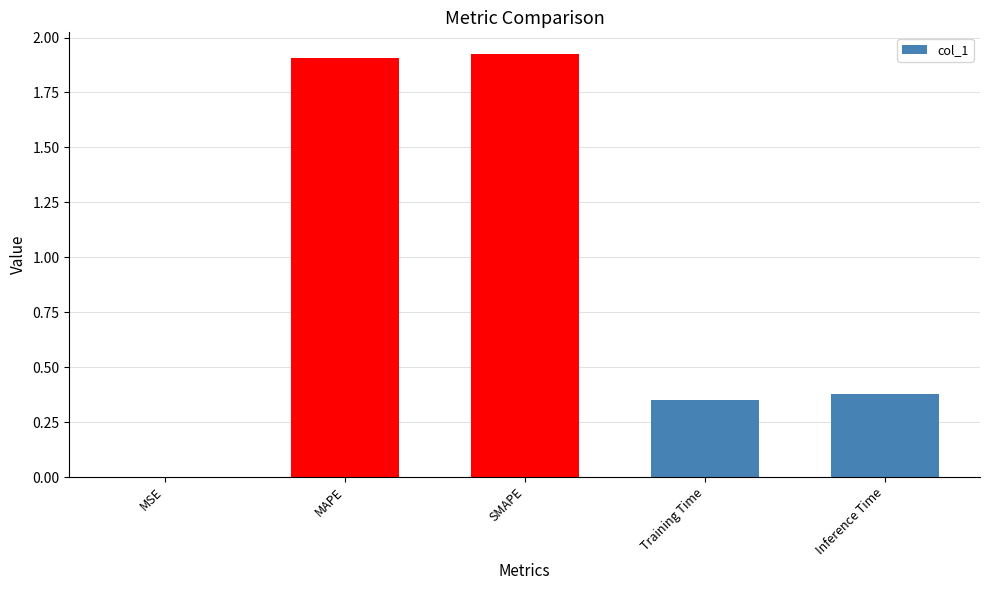

Does the chart contain stacked bars?

No